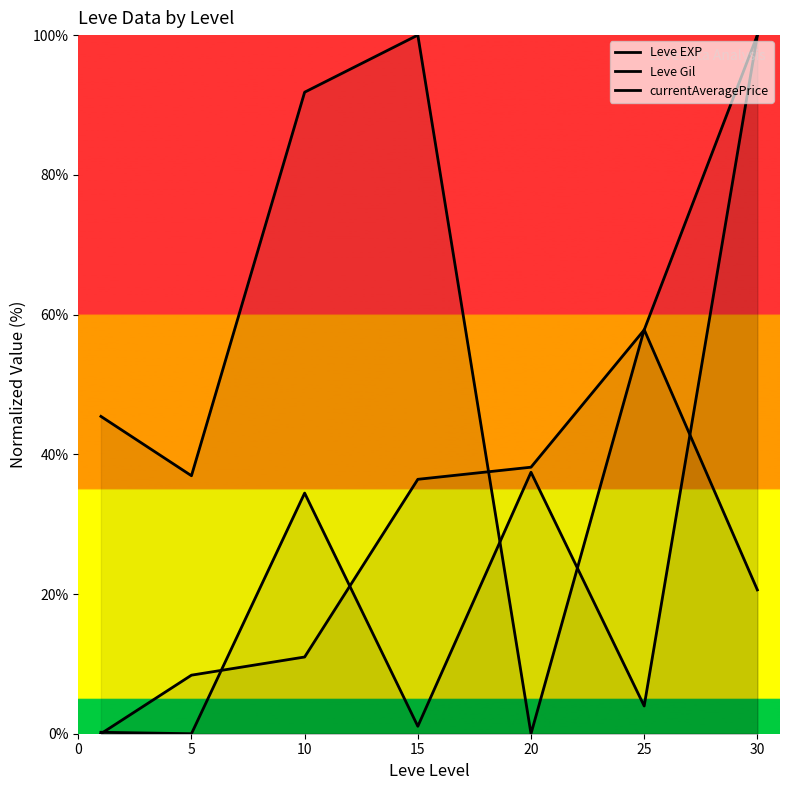

Which series changed the most between 5 and 25?

Leve EXP